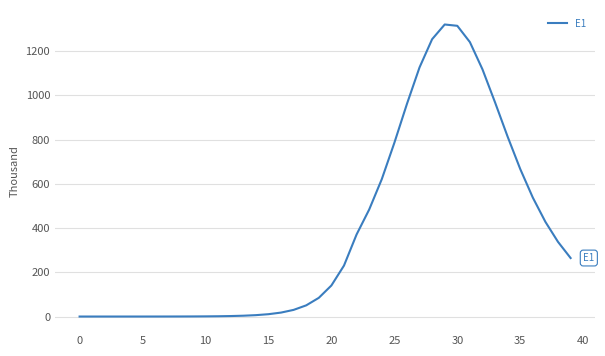

What is the difference between the maximum and minimum values?

1320.2